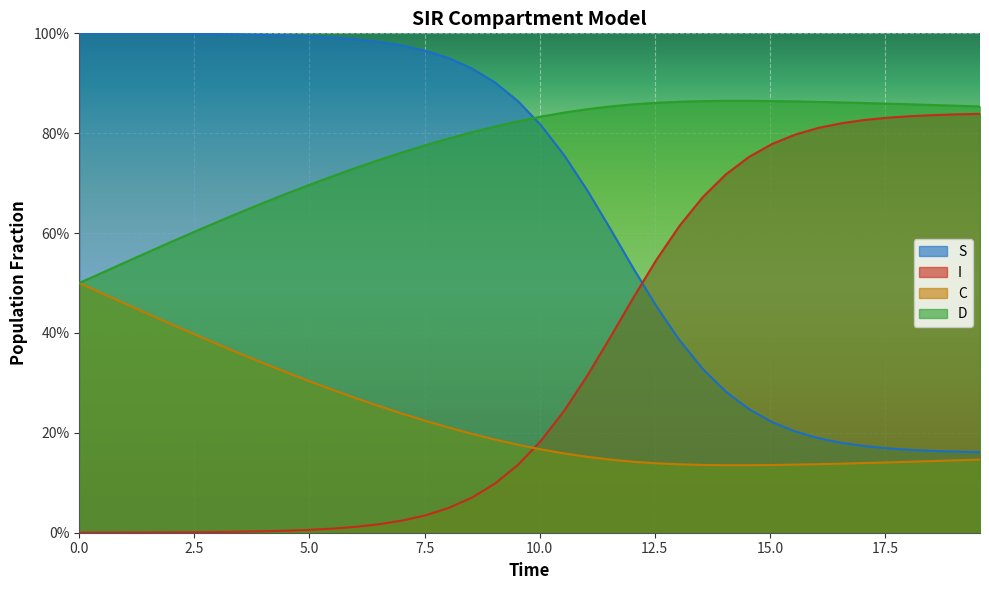

What is the maximum value shown in the chart?

1.0